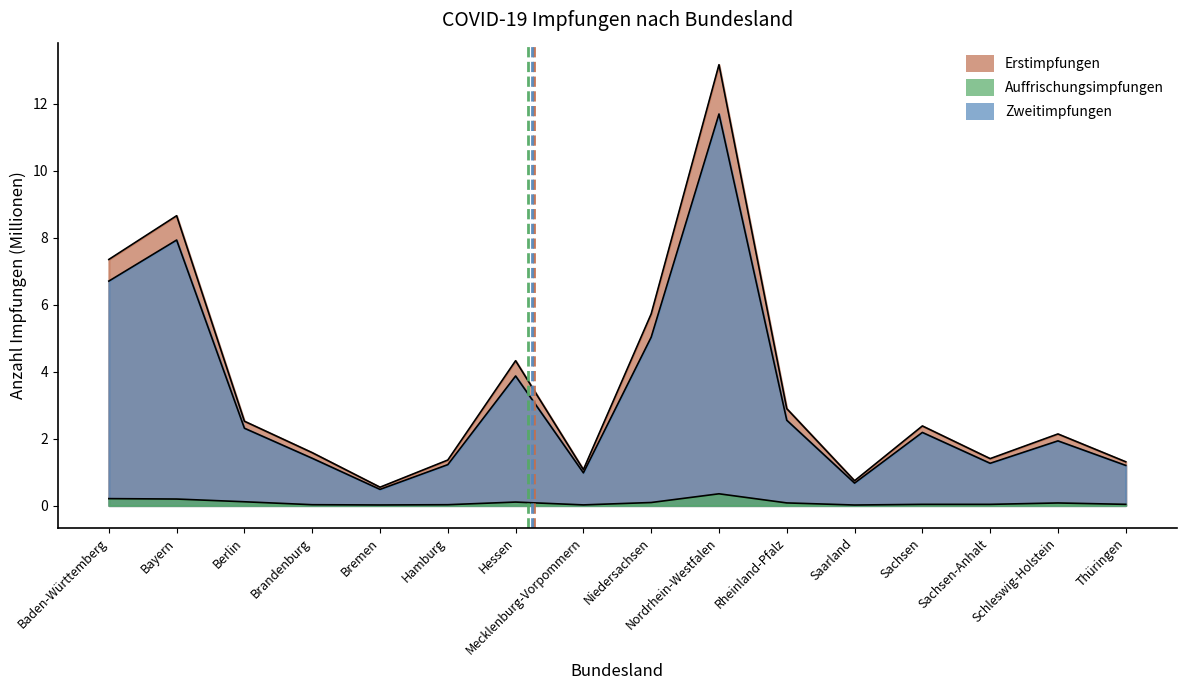

True or false: Auffrischungsimpfungen and Erstimpfungen intersect in this chart.

False